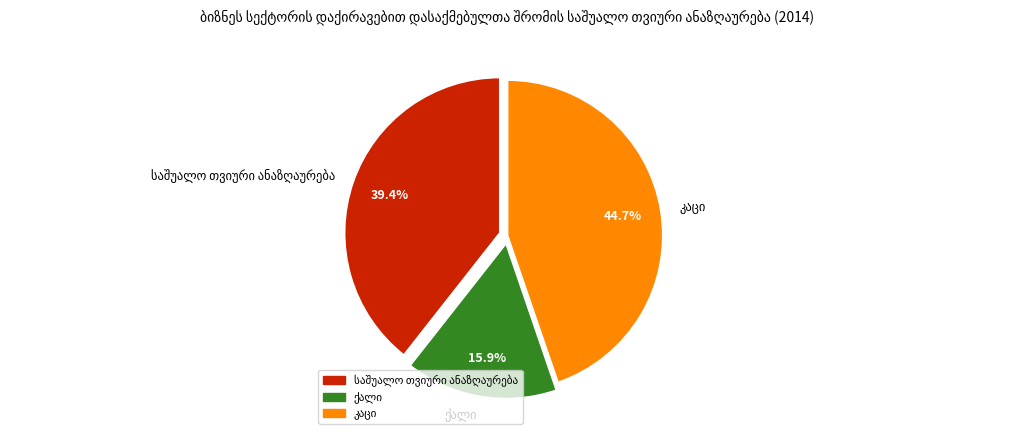

Is there any slice that represents more than half of the pie?

No